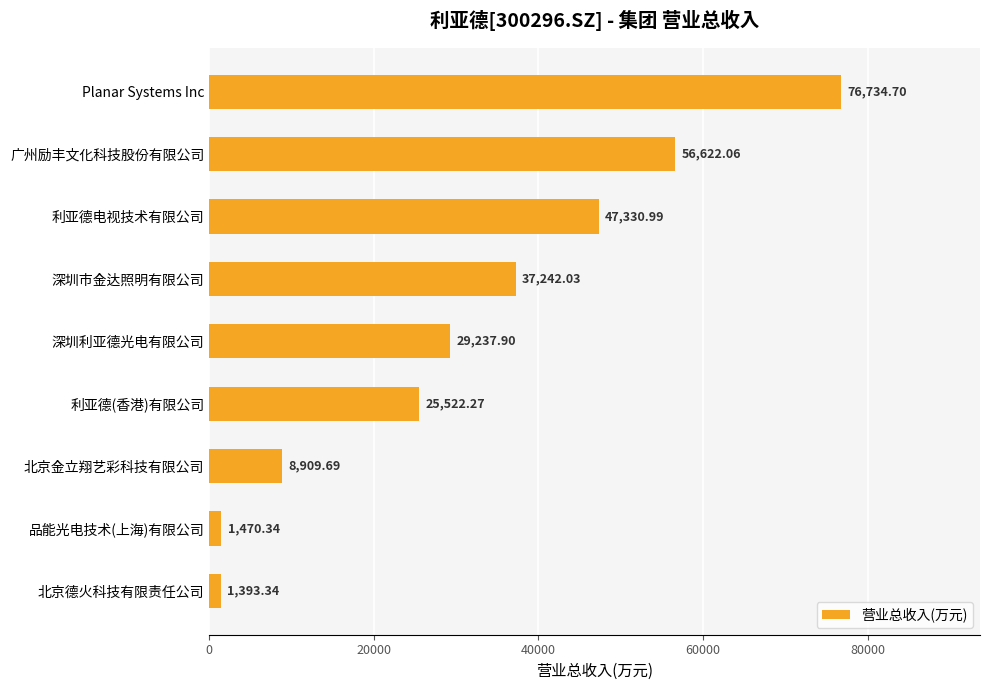

Which category has the highest value across all series?

Planar Systems Inc